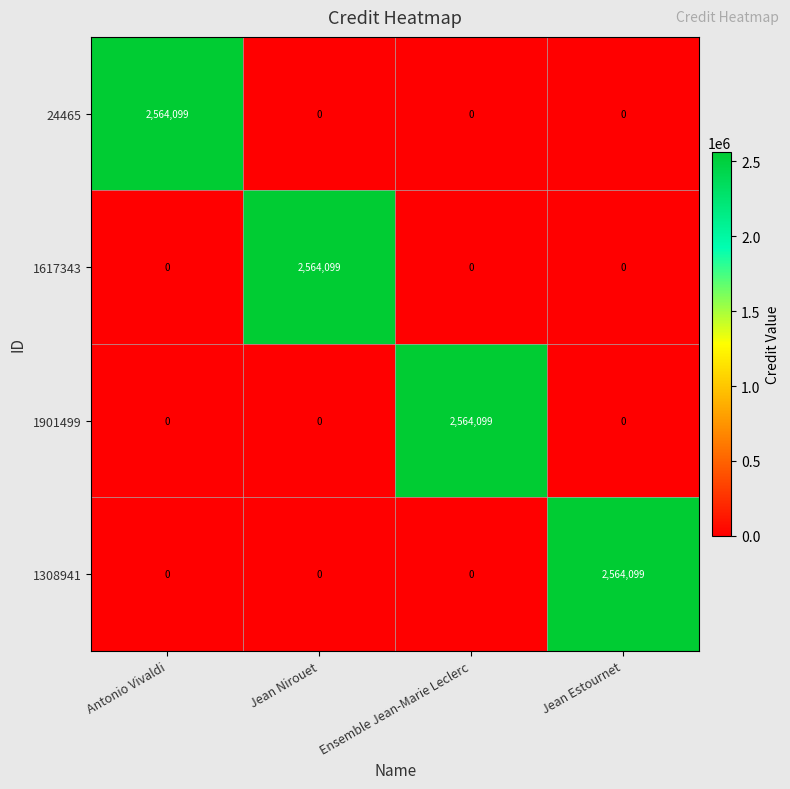

What is the difference between the maximum and minimum values in the 1308941 series?

2564099